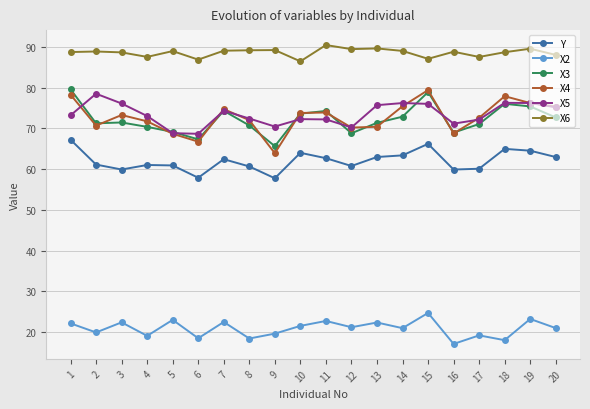

Which series has the largest total across all categories?

X6